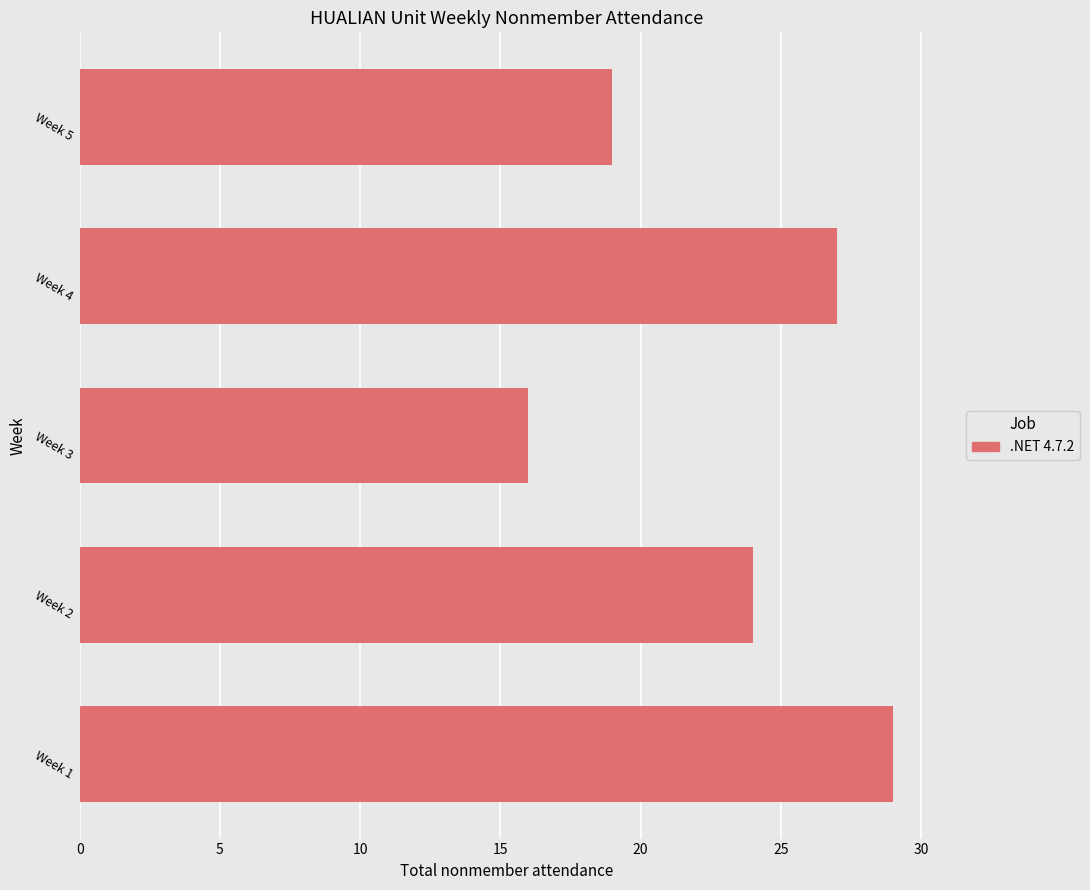

True or false: the data shows 16 at Week 3.

True